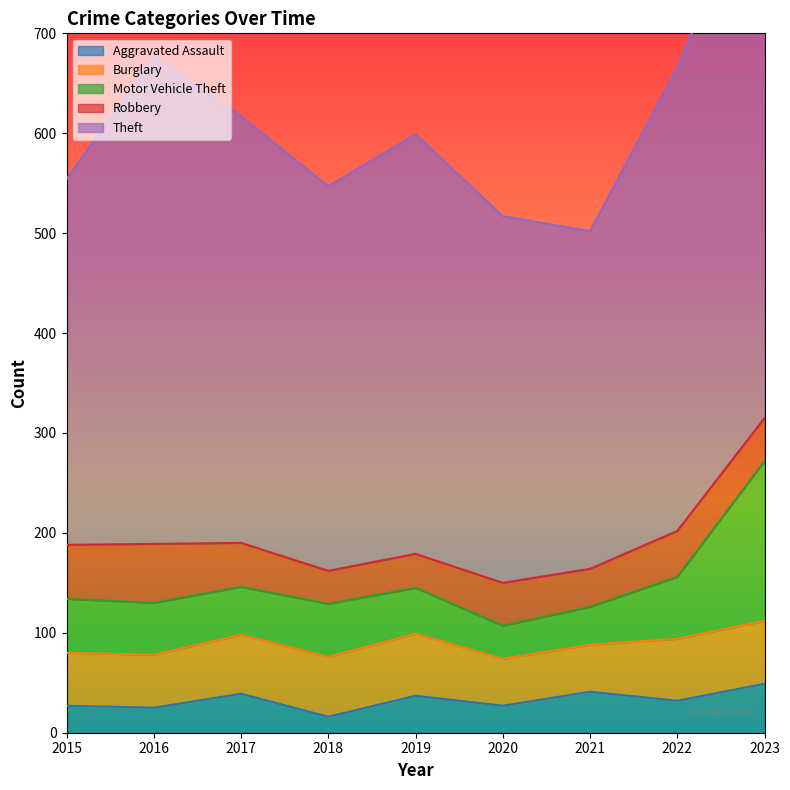

At which category is the sum across all series the highest?

2023